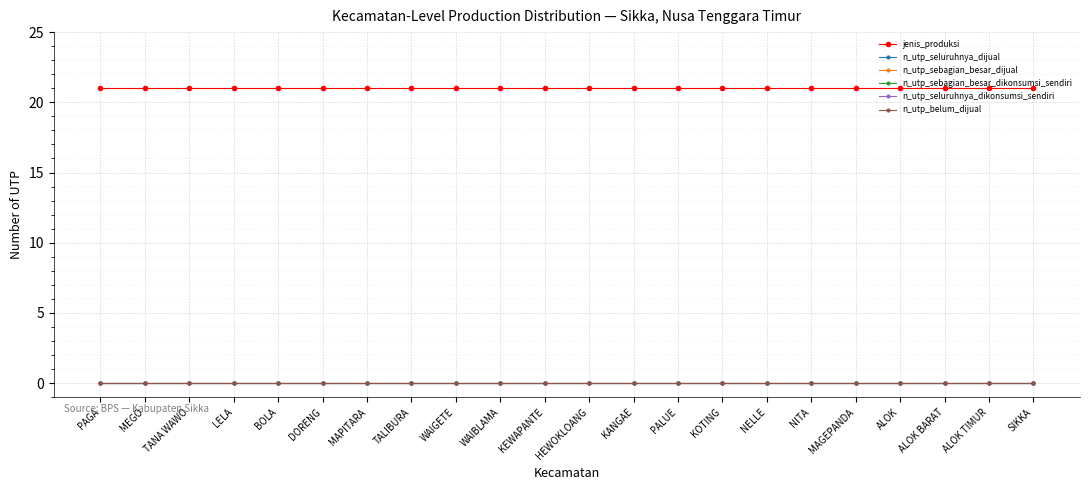

What is the label of the 7th point from the left?

MAPITARA